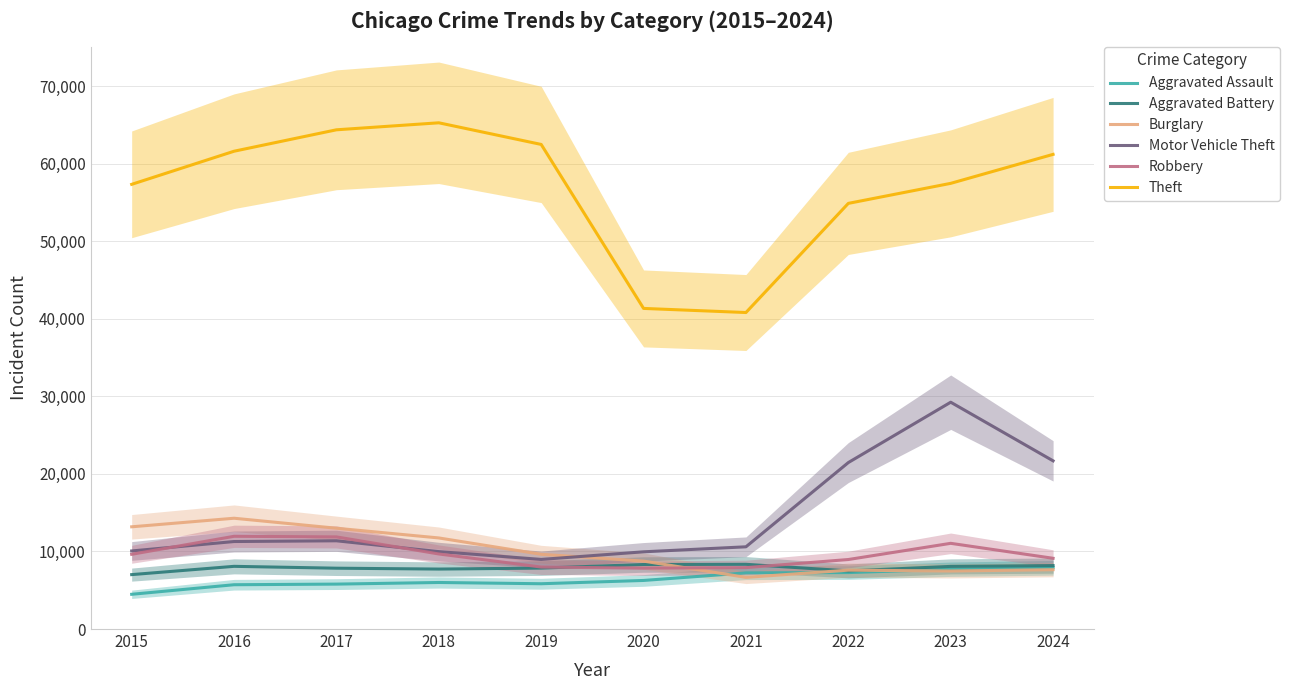

Rank the categories by Aggravated Battery value from lowest to highest.

2015, 2022, 2018, 2017, 2019, 2023, 2016, 2024, 2020, 2021